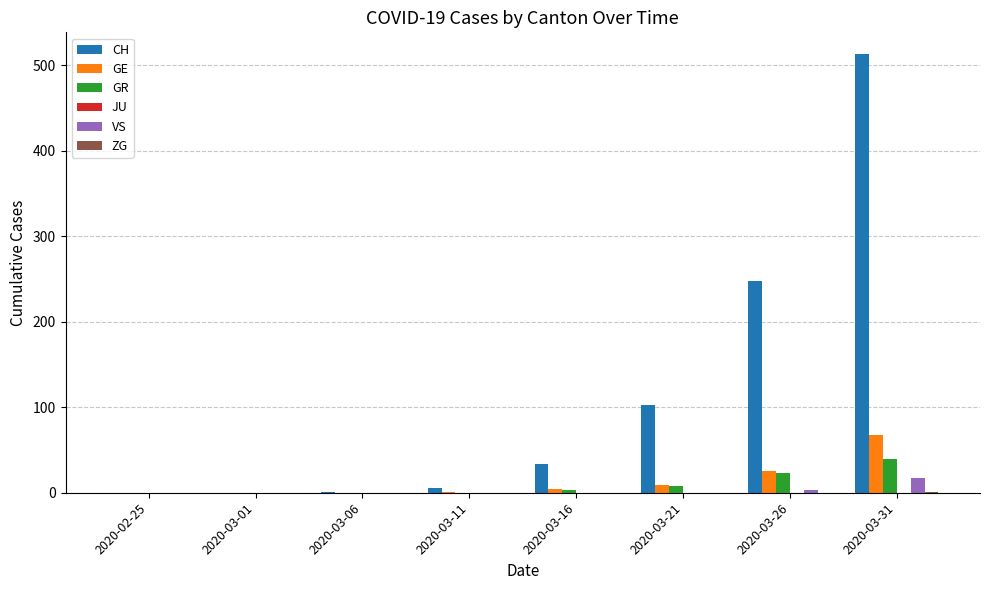

Between 2020-03-16 and 2020-03-21, which series saw the biggest shift?

CH